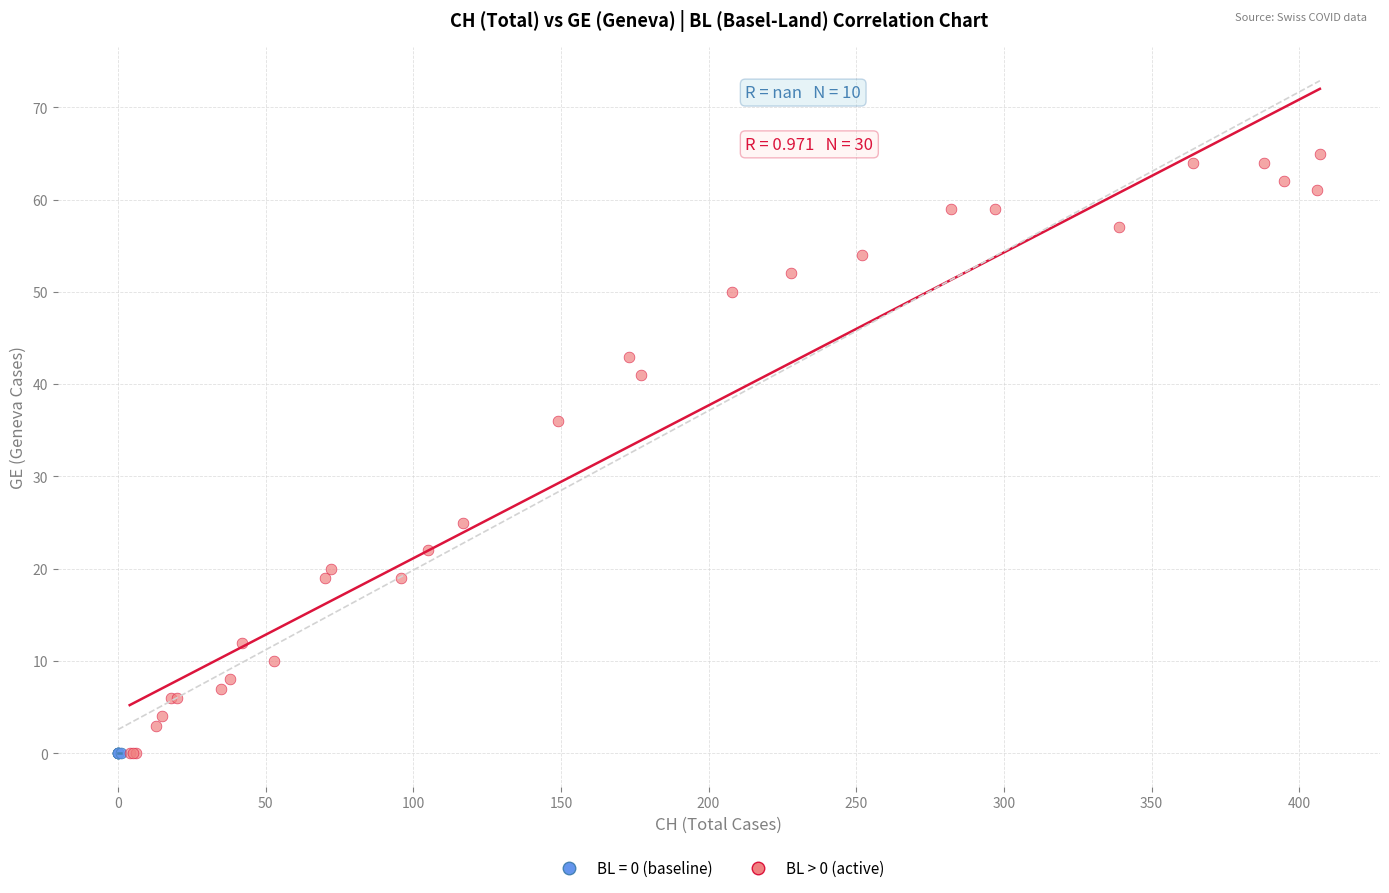

Which series contains the highest Y value?

BL > 0 (active)